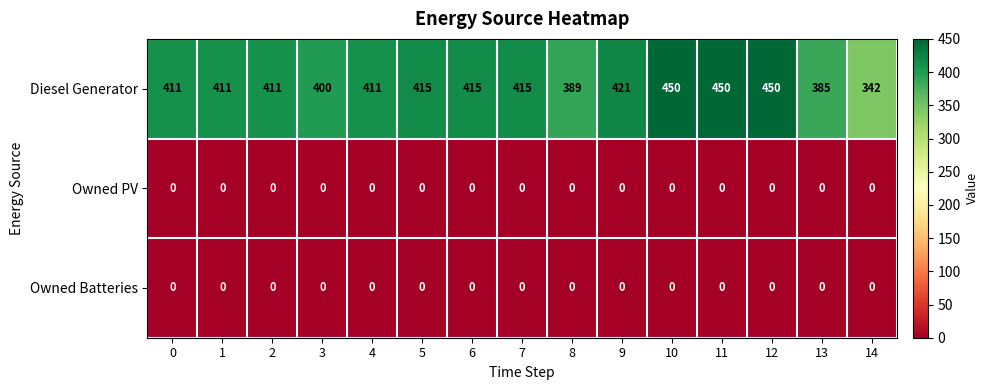

What is the minimum value for Diesel Generator?

342